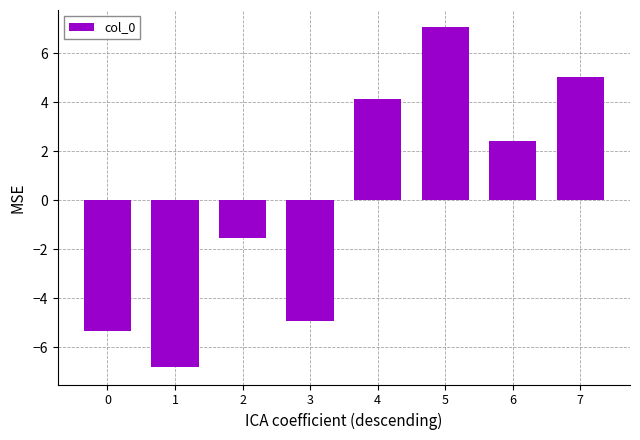

What is the value of the 1st bar from the left?

-5.4